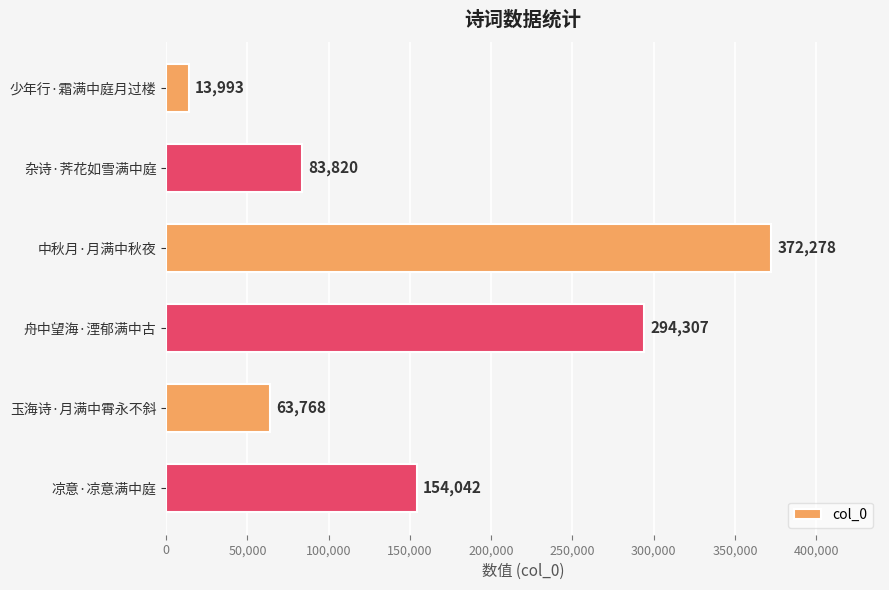

List the labels in order of value, smallest first.

少年行·霜满中庭月过楼, 玉海诗·月满中霄永不斜, 杂诗·荠花如雪满中庭, 凉意·凉意满中庭, 舟中望海·湮郁满中古, 中秋月·月满中秋夜